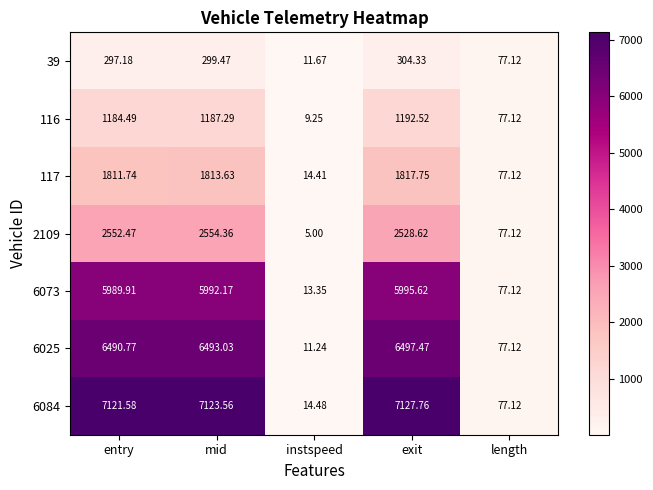

Rank the categories by 117 value from lowest to highest.

instspeed, length, entry, mid, exit